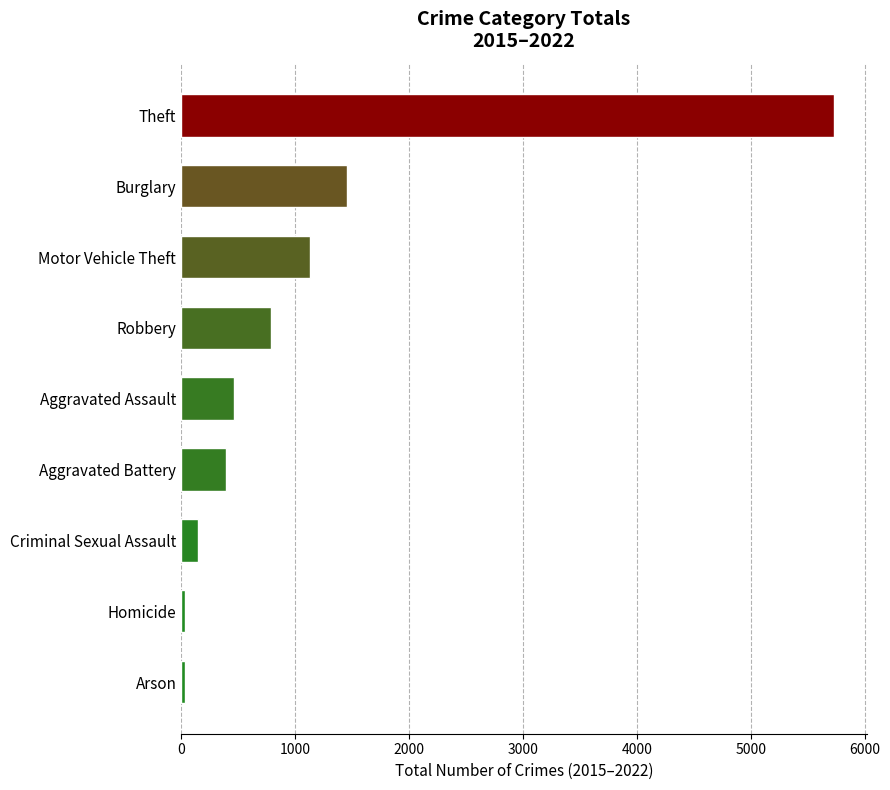

Reading bottom to top, what are all the values shown in this chart?

Arson=31	Homicide=31	Criminal Sexual Assault=145	Aggravated Battery=397	Aggravated Assault=463	Robbery=791	Motor Vehicle Theft=1133	Burglary=1455	Theft=5732